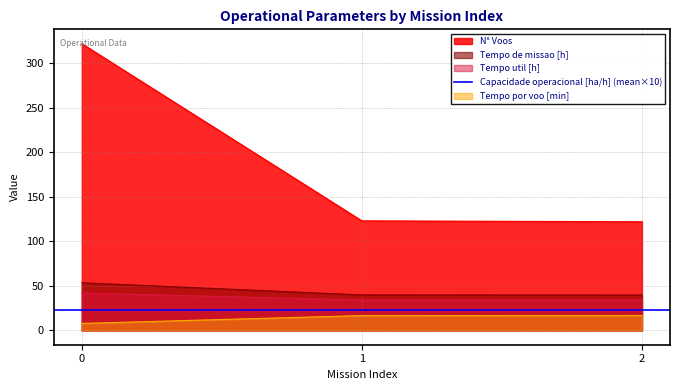

Is it true that Tempo por voo [min] equals 6.4 at 1?

False